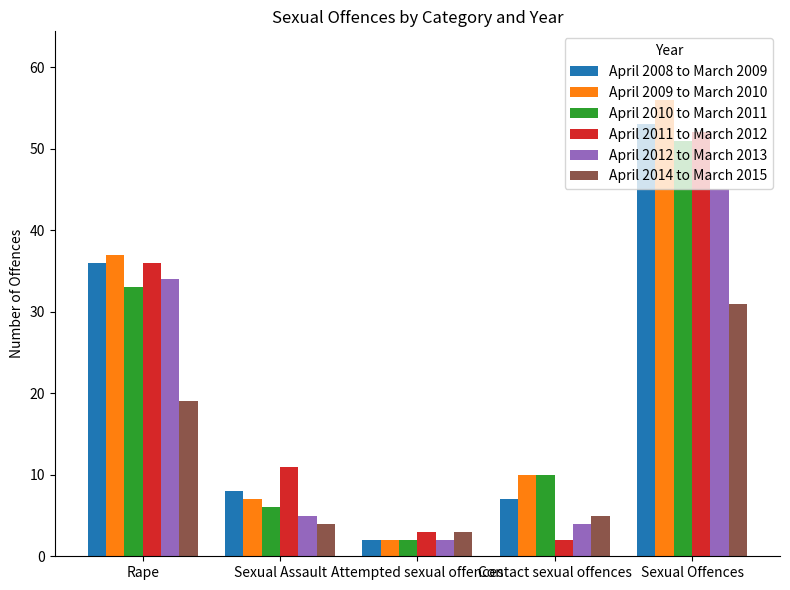

At which label does April 2008 to March 2009 reach its peak?

Sexual Offences